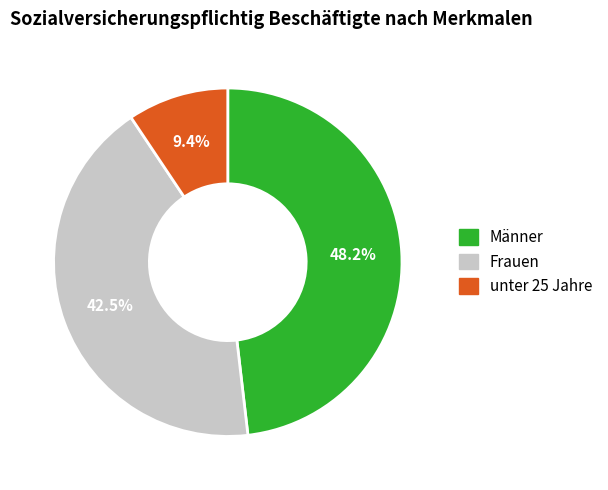

To the nearest percent, what is the difference between the Männer and unter 25 Jahre slice percentages?

39%